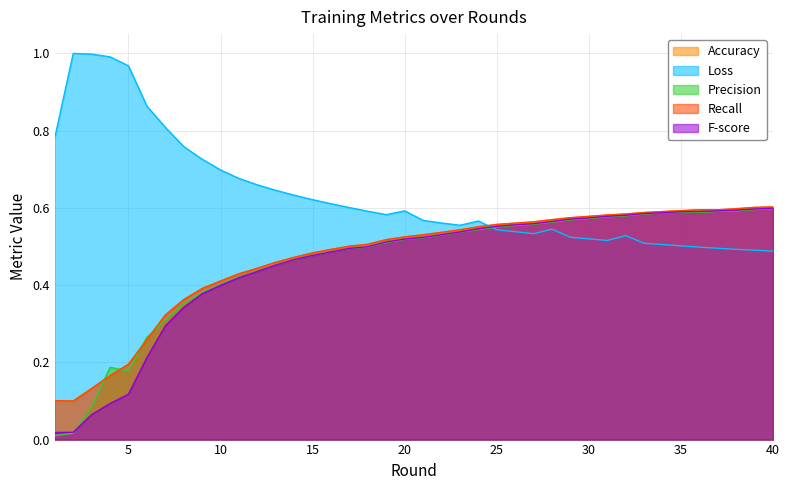

Which has a higher value, 12 or 32?

32